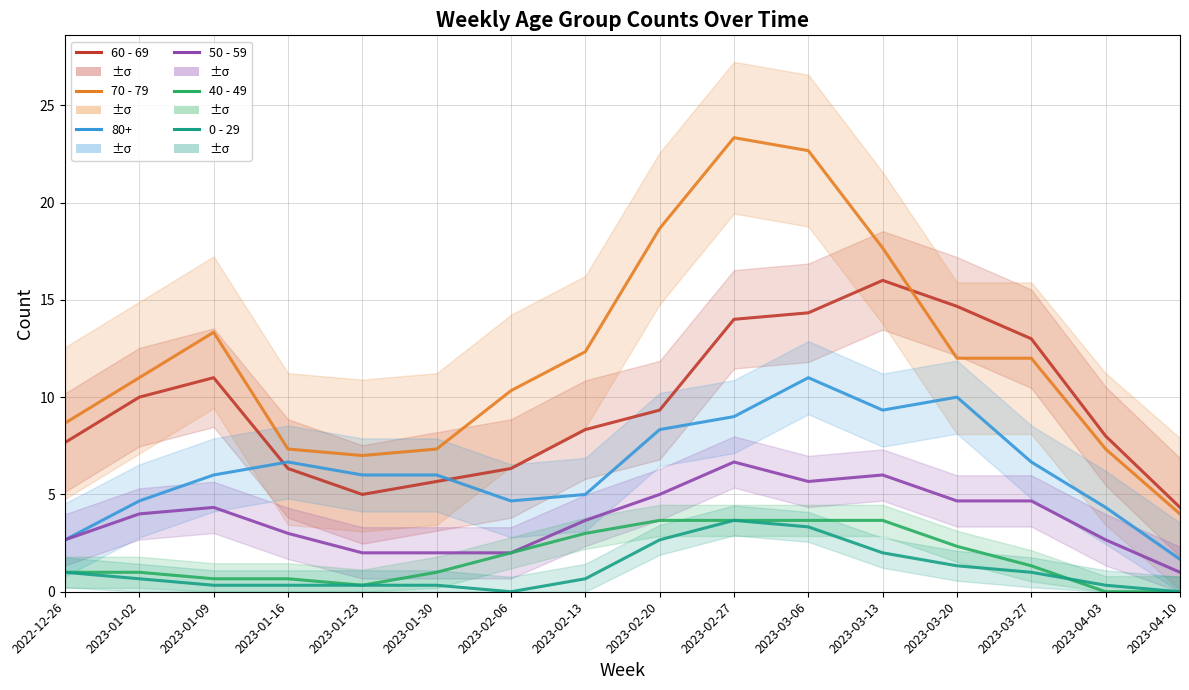

True or false: 40 - 49 and 60 - 69 cross at least once.

False